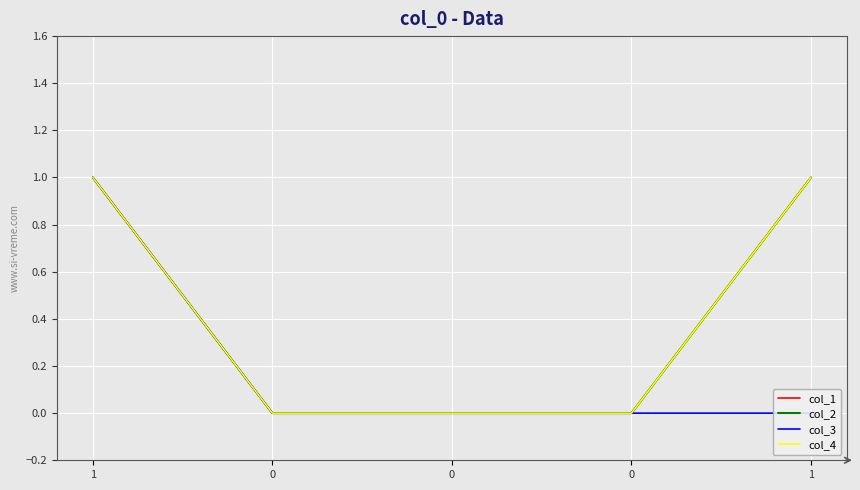

List the labels in order of col_4 value, smallest first.

0, 0, 0, 1, 1